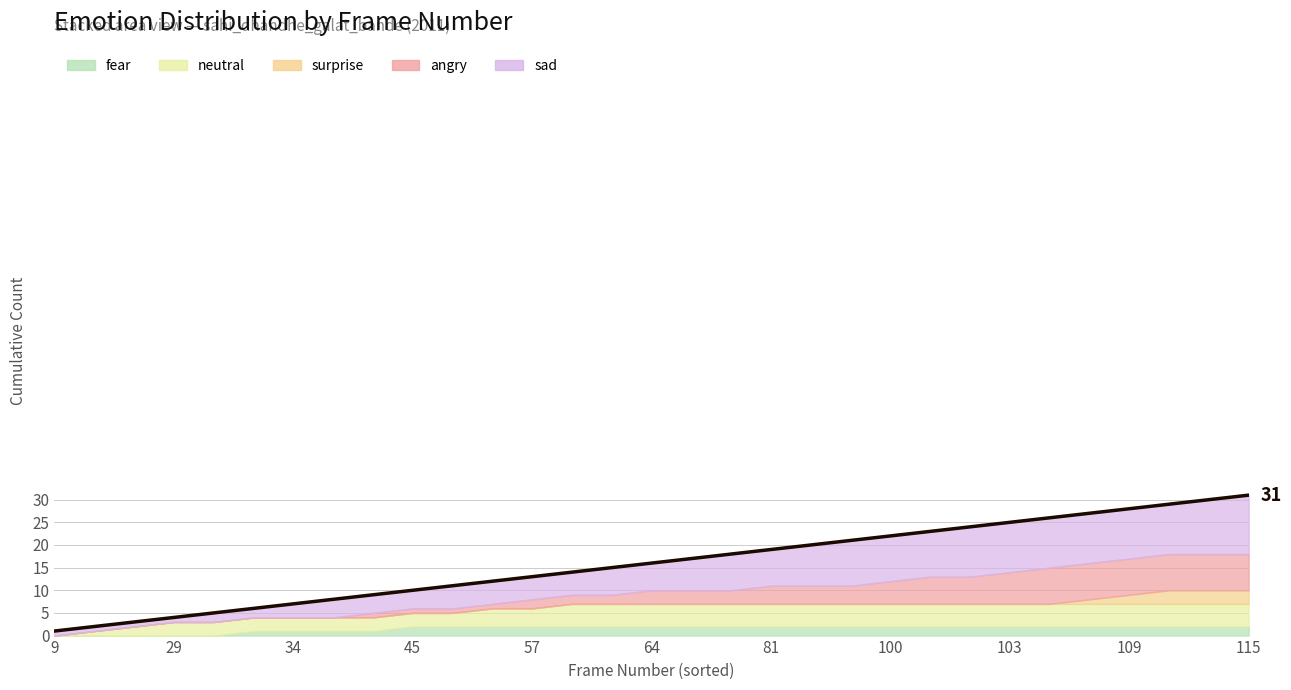

What is the maximum value shown in the chart?

31